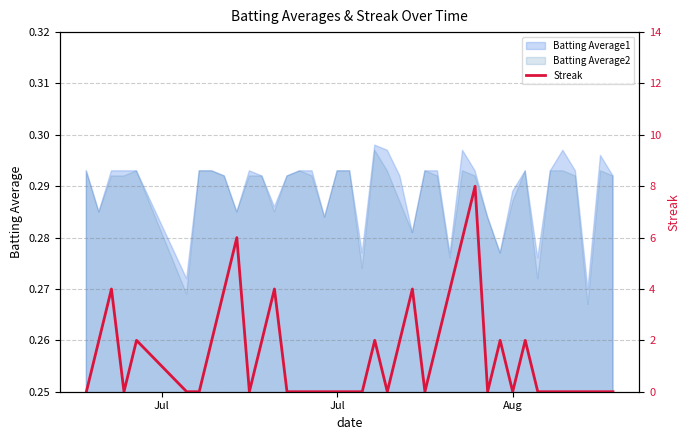

How many interior local valleys (lower than both neighbors) does the data have?

6